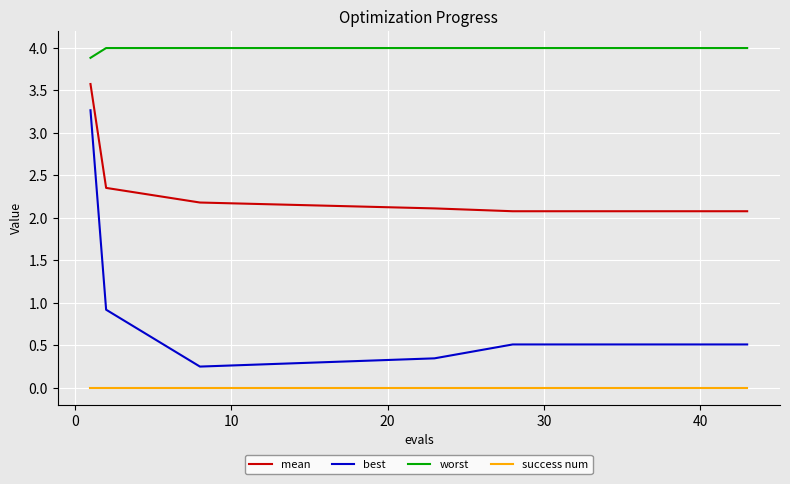

True or false: best and mean cross at least once.

False